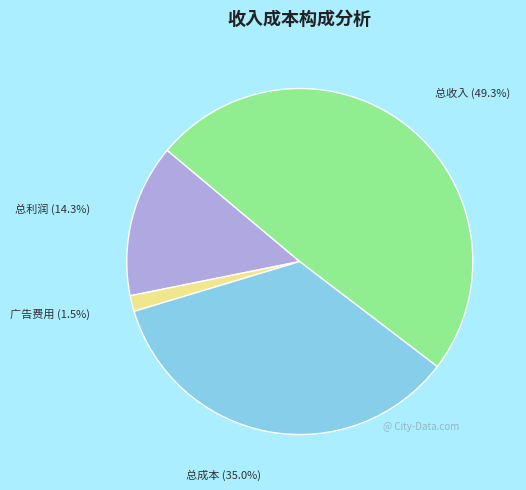

What is the ratio of the value at 总成本 to the value at 总利润?

2.4